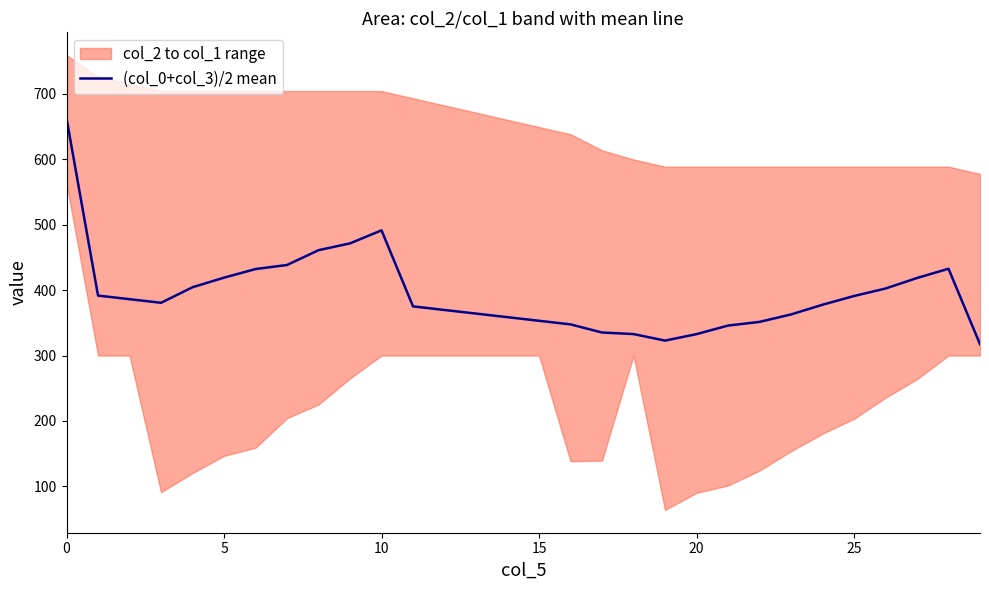

The value at 26 is 402.4. True or false?

True